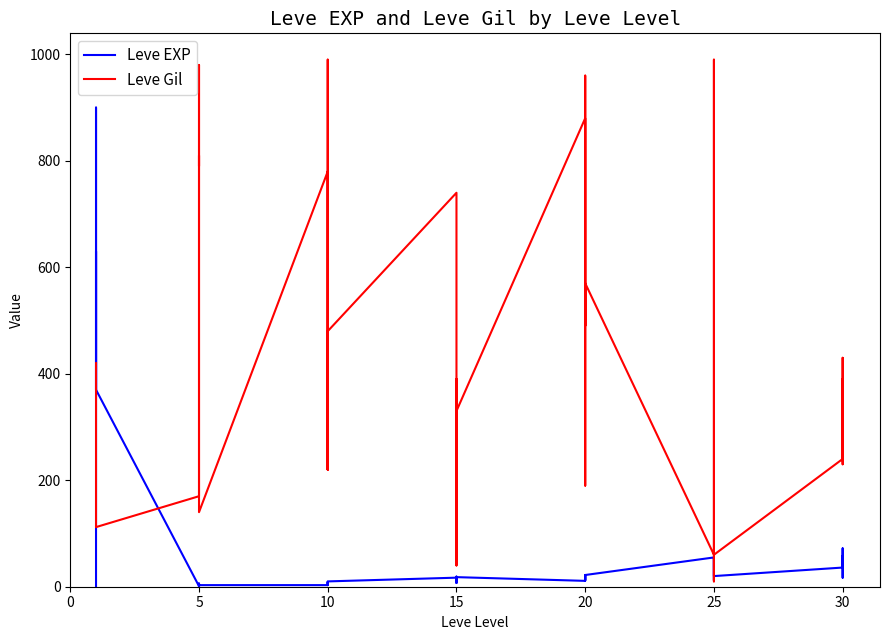

What is the label of the 38th point from the right?

10